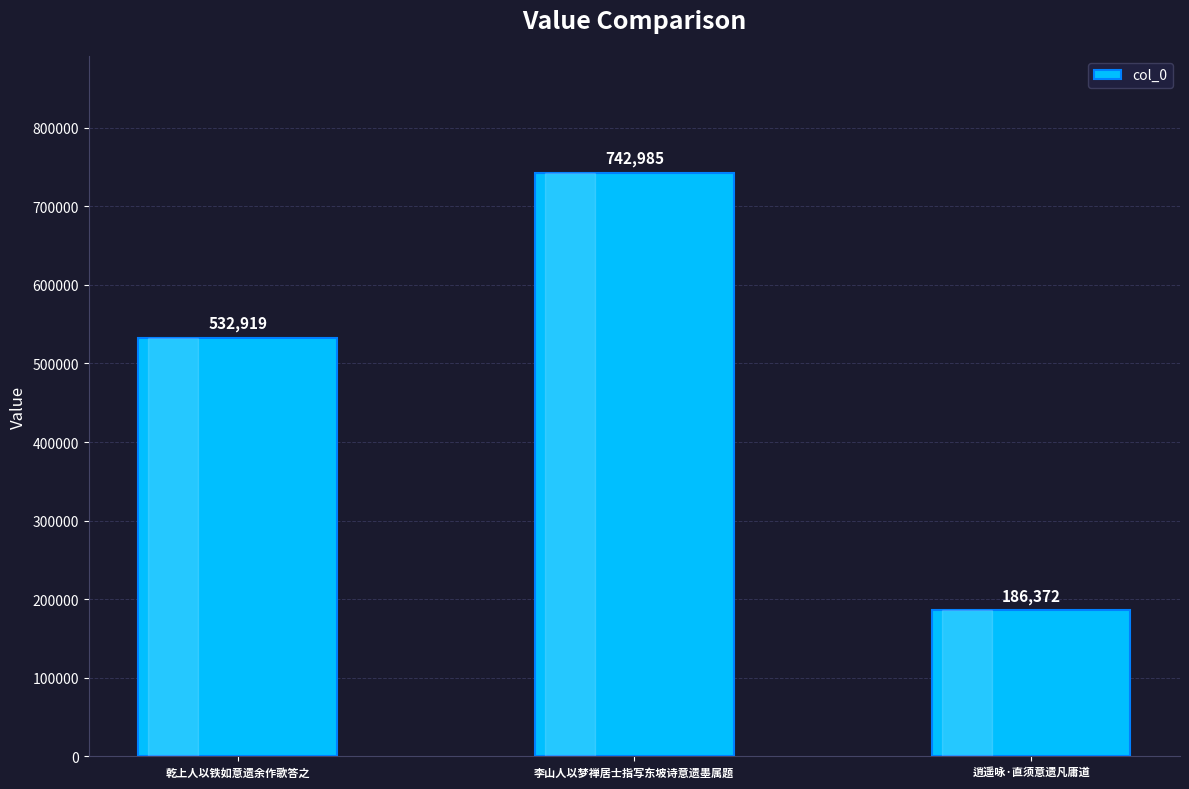

What is the ratio of the value at 乾上人以铁如意遗余作歌答之 to the value at 李山人以梦禅居士指写东坡诗意遗墨属题?

0.7